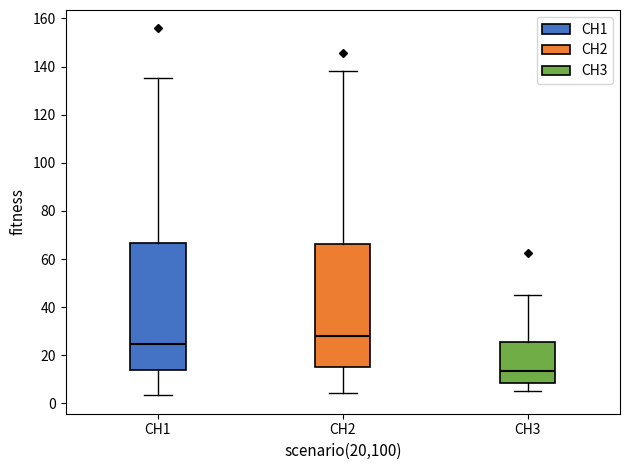

Where does the lower whisker of the box for CH1 end on the y-axis? The values are not printed on the chart, so give them approximately, as read against the axis.

4